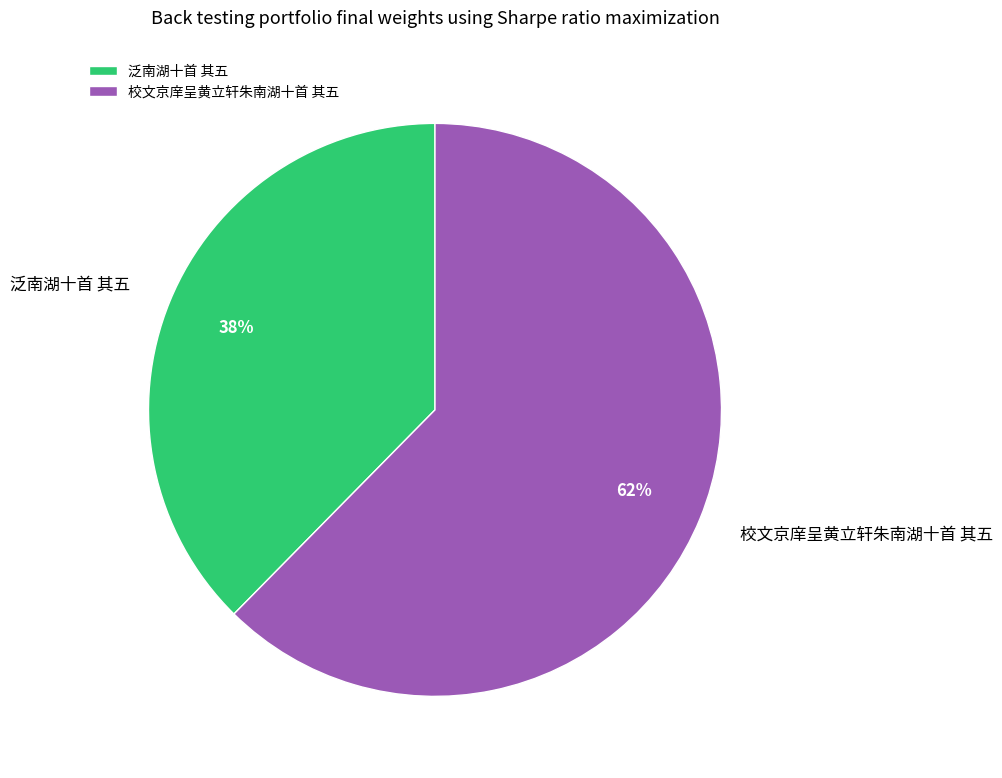

Is it true that 泛南湖十首 其五 is 27% of the pie?

False